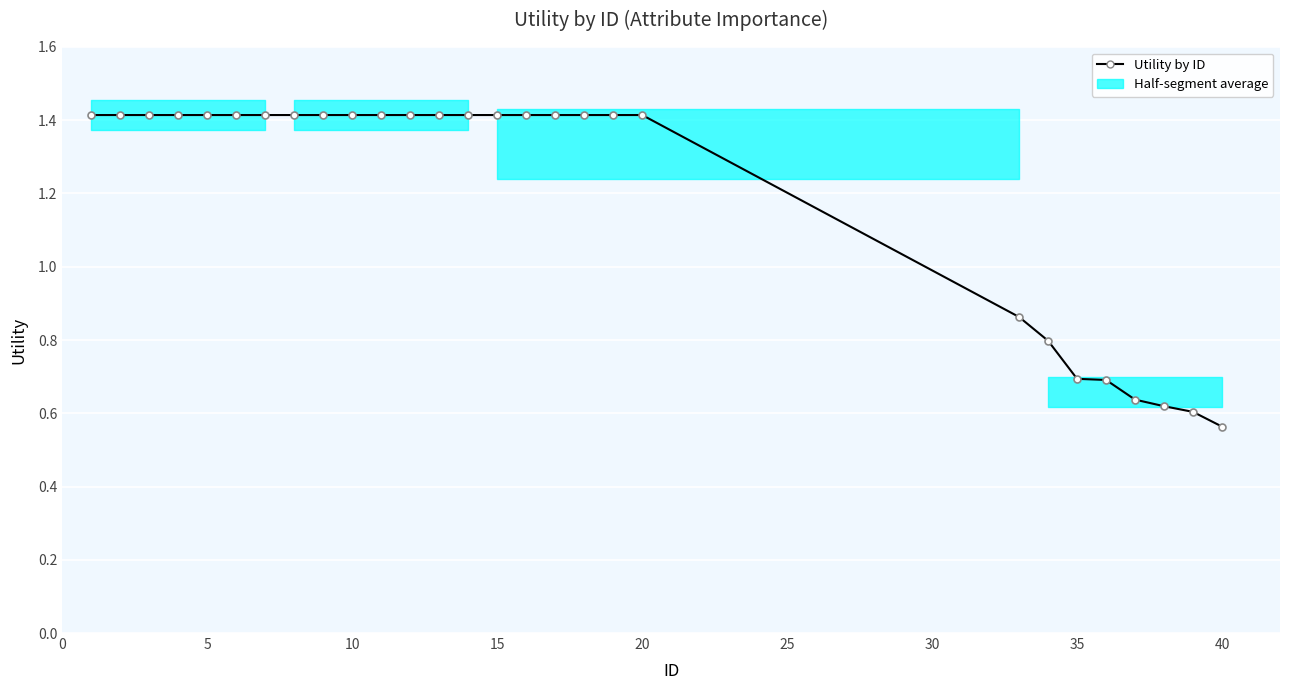

True or false: the data has more than 2 interior local peaks.

False